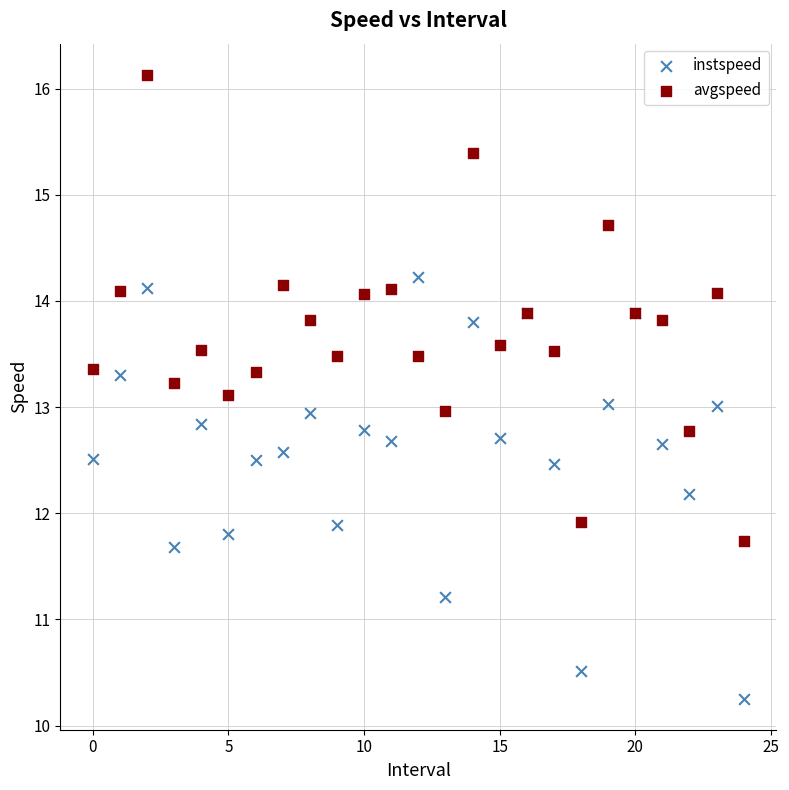

Which series has the widest spread of Y values?

avgspeed